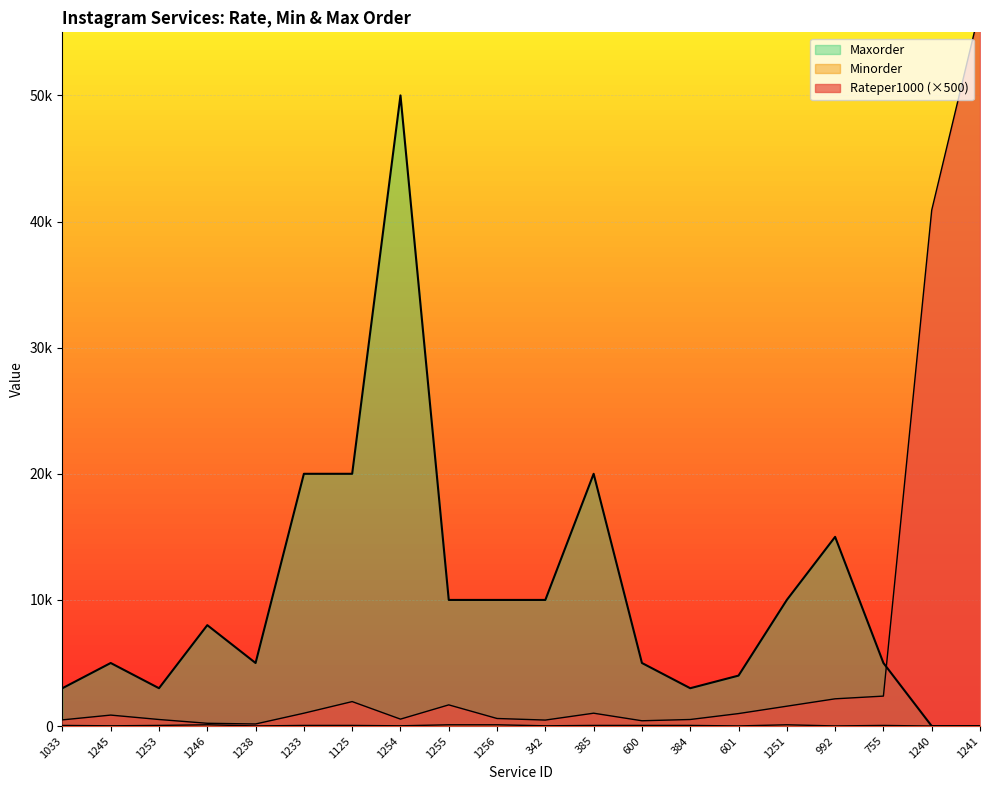

The Maxorder series shows 5000 at 1238. True or false?

True